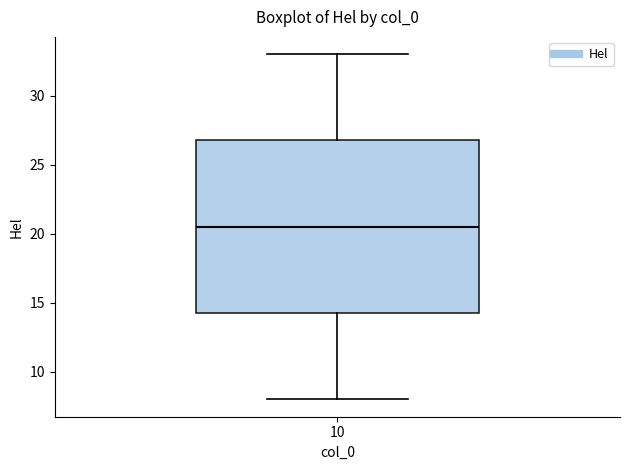

Read this box plot against the y-axis: the position of the median line, the range covered by the box, and the ends of both whiskers. The values are not printed on the chart, so give them approximately, as read against the axis.

median 20.5, box 14.5 to 27.0, whiskers 8.0 to 33.0